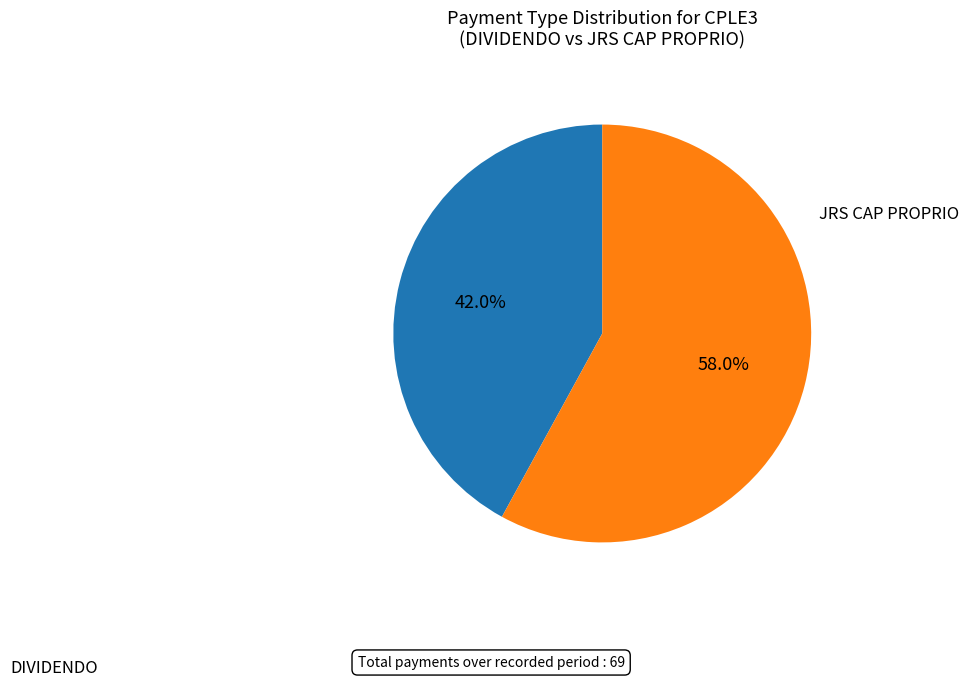

To the nearest percent, what is the difference between the largest and smallest slice percentages?

16%